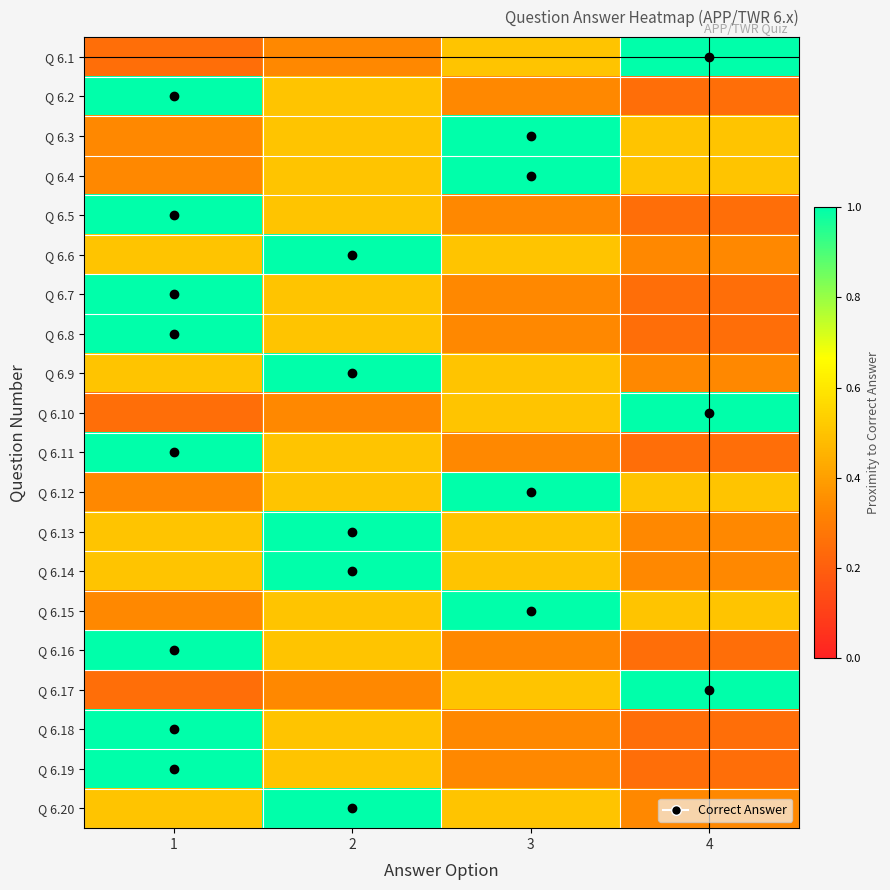

How many distinct data groups are displayed?

20